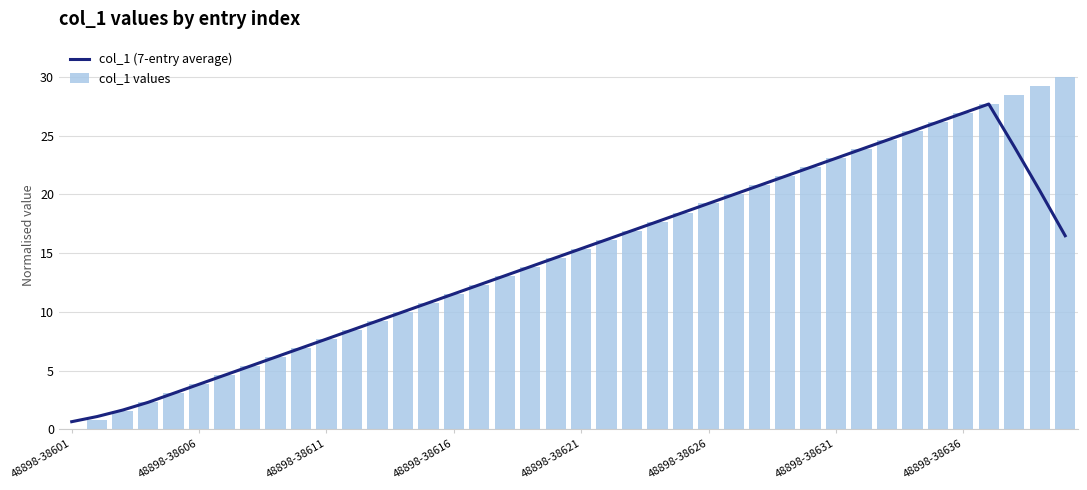

Reading right to left, transcribe all the data shown in this chart.

col_1 (7-entry average): 16.5	20.3	24.1	27.7	26.9	26.2	25.4	24.6	23.8	23.1	22.3	21.5	20.8	20.0	19.2	18.5	17.7	16.9	16.2	15.4	14.6	13.8	13.1	12.3	11.5	10.8	10.0	9.2	8.5	7.7	6.9	6.2	5.4	4.6	3.8	3.1	2.3	1.6	1.1	0.7
col_1 values: 30.0	29.2	28.5	27.7	26.9	26.2	25.4	24.6	23.8	23.1	22.3	21.5	20.8	20.0	19.2	18.5	17.7	16.9	16.2	15.4	14.6	13.8	13.1	12.3	11.5	10.8	10.0	9.2	8.5	7.7	6.9	6.2	5.4	4.6	3.8	3.1	2.3	1.5	0.8	0.0